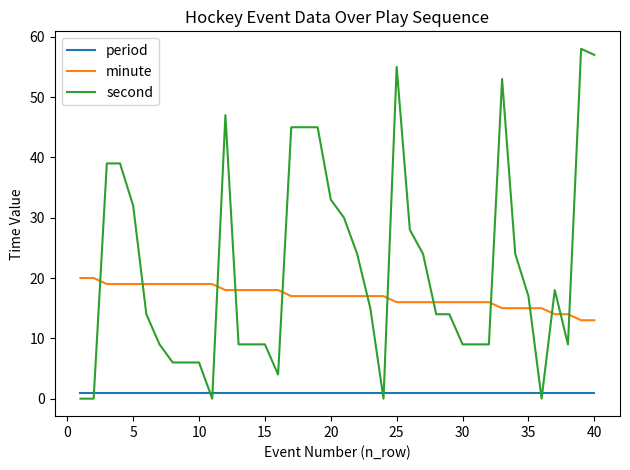

True or false: period and minute intersect in this chart.

False